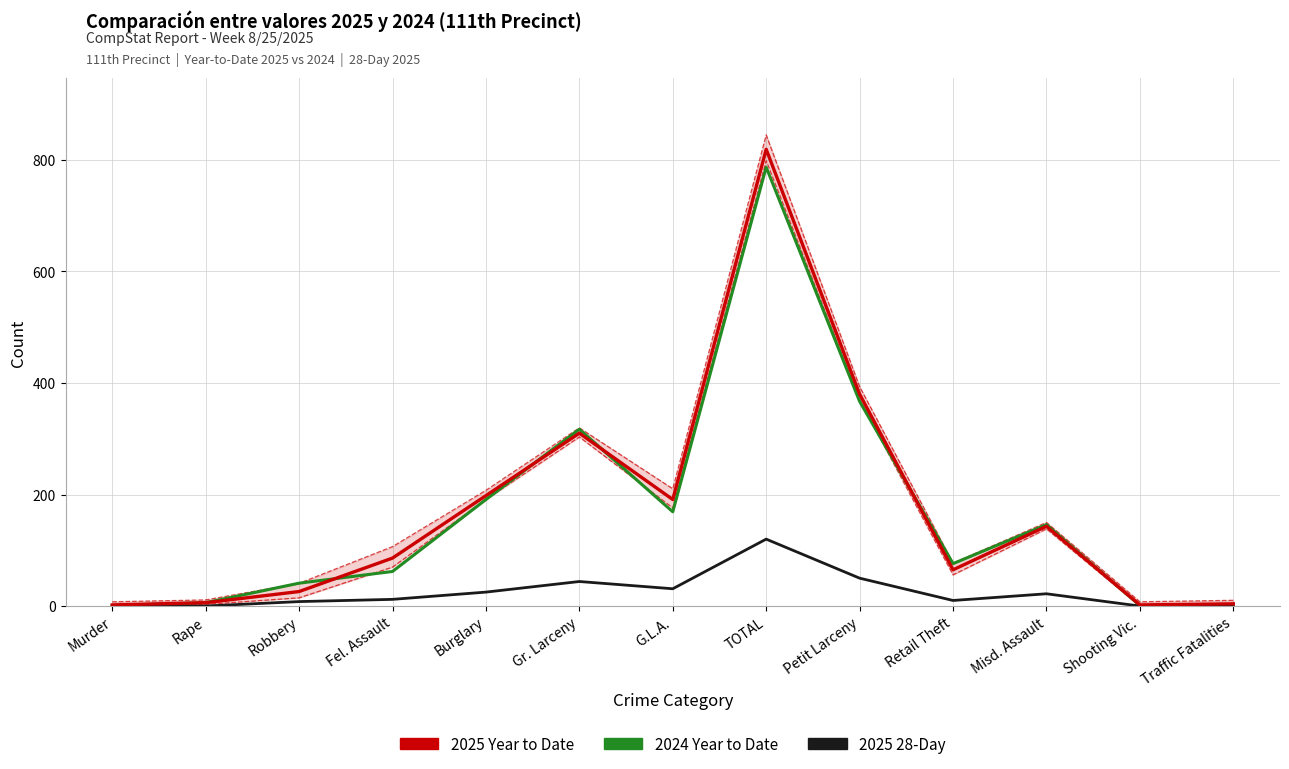

Is the value of 2025 Year to Date at Petit Larceny greater than the value of 2024 Year to Date at TOTAL?

No